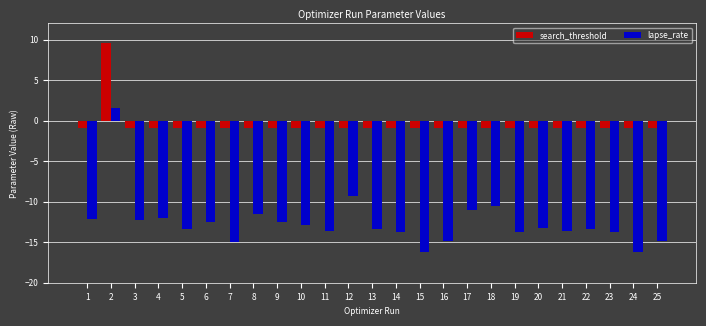

Is it true that lapse_rate equals -27.4 at 24?

False